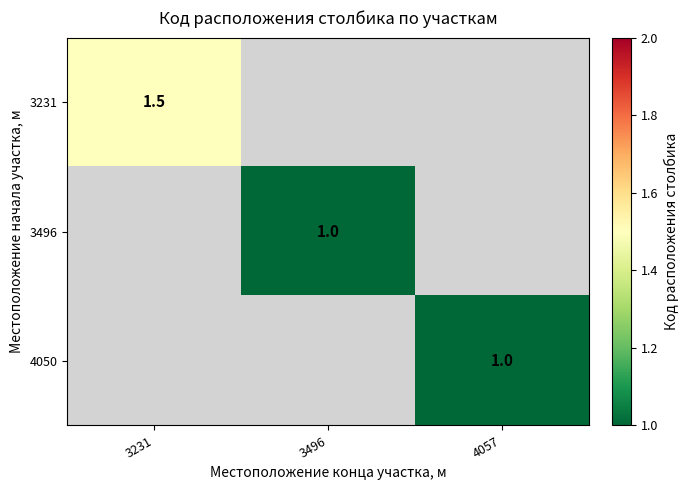

The 3231 series shows 1.5 at 3231. True or false?

True